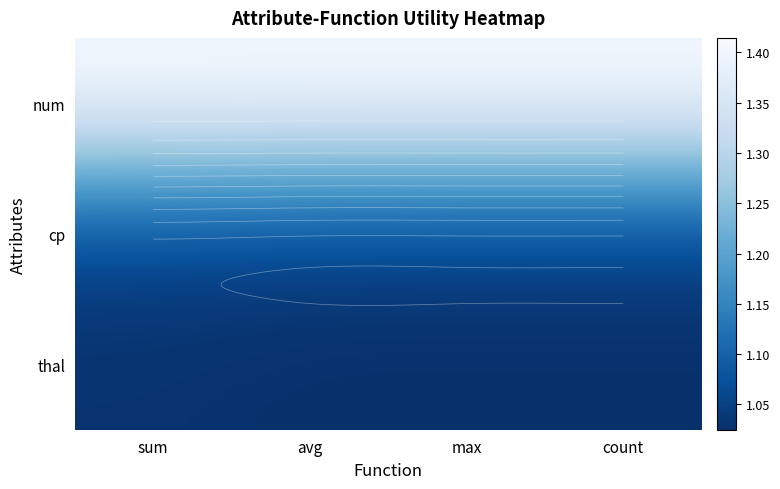

Rank the series by their maximum value, from highest to lowest.

num, cp, thal